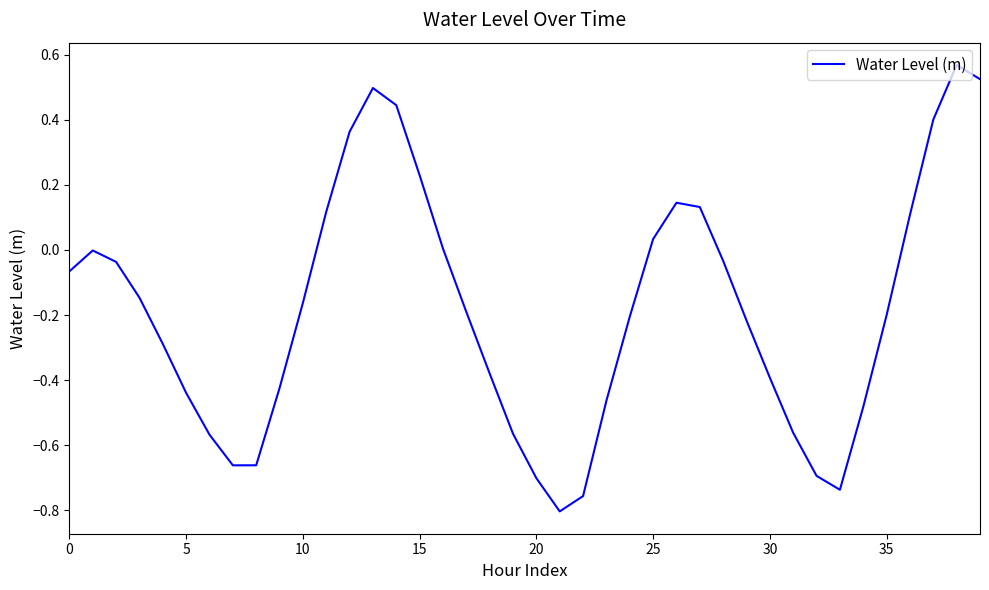

At which label does the data first exceed 0?

11